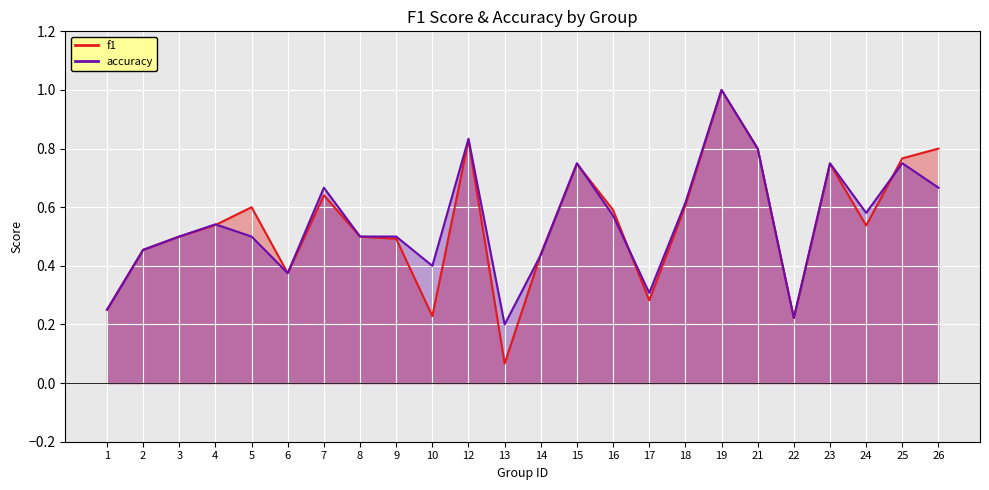

What is the total value across all series at 4?

1.1